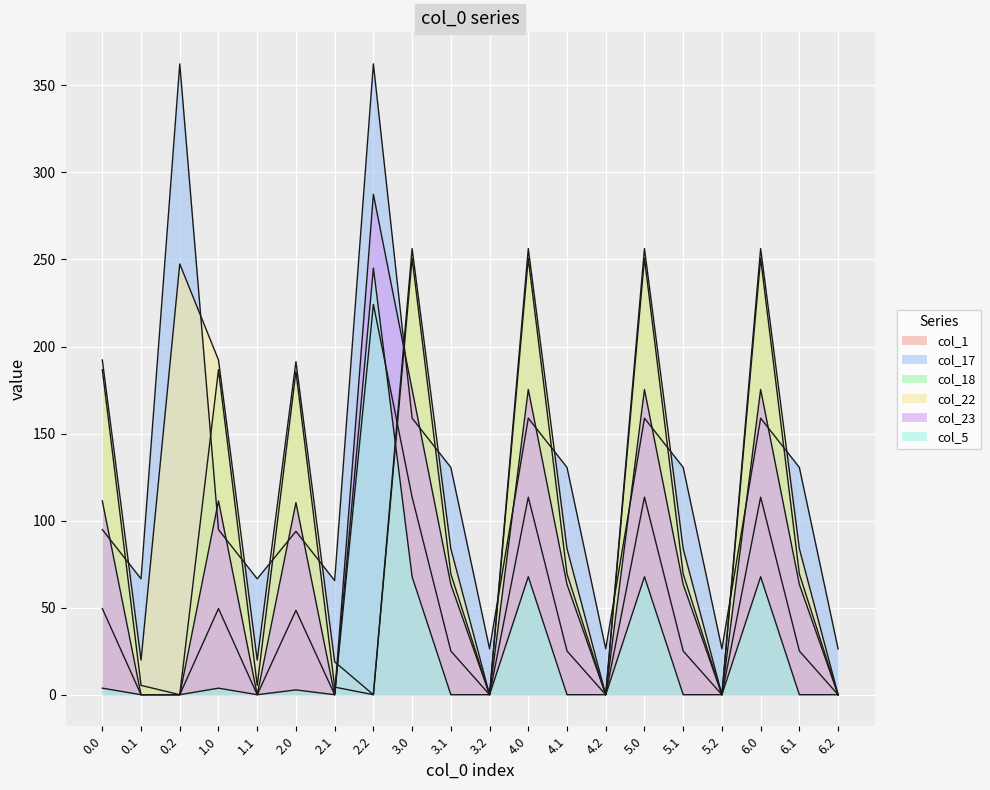

Reading left to right, what are all the values shown in this chart?

col_1: 0.0=49.5	0.1=0.0	0.2=0.0	1.0=49.5	1.1=0.0	2.0=48.5	2.1=0.0	2.2=224.2	3.0=113.5	3.1=25.1	3.2=0.0	4.0=113.5	4.1=25.1	4.2=0.0	5.0=113.5	5.1=25.1	5.2=0.0	6.0=113.5	6.1=25.1	6.2=0.0
col_17: 0.0=94.8	0.1=66.6	0.2=362.4	1.0=94.8	1.1=66.6	2.0=93.8	2.1=65.6	2.2=362.4	3.0=158.8	3.1=130.6	3.2=26.4	4.0=158.8	4.1=130.6	4.2=26.4	5.0=158.8	5.1=130.6	5.2=26.4	6.0=158.8	6.1=130.6	6.2=26.4
col_18: 0.0=186.7	0.1=5.4	0.2=0.0	1.0=186.7	1.1=5.4	2.0=185.7	2.1=4.4	2.2=0.0	3.0=250.7	3.1=69.4	3.2=0.0	4.0=250.7	4.1=69.4	4.2=0.0	5.0=250.7	5.1=69.4	5.2=0.0	6.0=250.7	6.1=69.4	6.2=0.0
col_22: 0.0=192.3	0.1=19.9	0.2=247.4	1.0=192.3	1.1=19.9	2.0=191.3	2.1=18.9	2.2=0.0	3.0=256.3	3.1=83.9	3.2=0.0	4.0=256.3	4.1=83.9	4.2=0.0	5.0=256.3	5.1=83.9	5.2=0.0	6.0=256.3	6.1=83.9	6.2=0.0
col_23: 0.0=111.3	0.1=0.0	0.2=0.0	1.0=111.3	1.1=0.0	2.0=110.3	2.1=0.0	2.2=287.5	3.0=175.3	3.1=63.4	3.2=0.0	4.0=175.3	4.1=63.4	4.2=0.0	5.0=175.3	5.1=63.4	5.2=0.0	6.0=175.3	6.1=63.4	6.2=0.0
col_5: 0.0=3.8	0.1=0.0	0.2=0.0	1.0=3.8	1.1=0.0	2.0=2.8	2.1=0.0	2.2=245.0	3.0=67.8	3.1=0.0	3.2=0.0	4.0=67.8	4.1=0.0	4.2=0.0	5.0=67.8	5.1=0.0	5.2=0.0	6.0=67.8	6.1=0.0	6.2=0.0